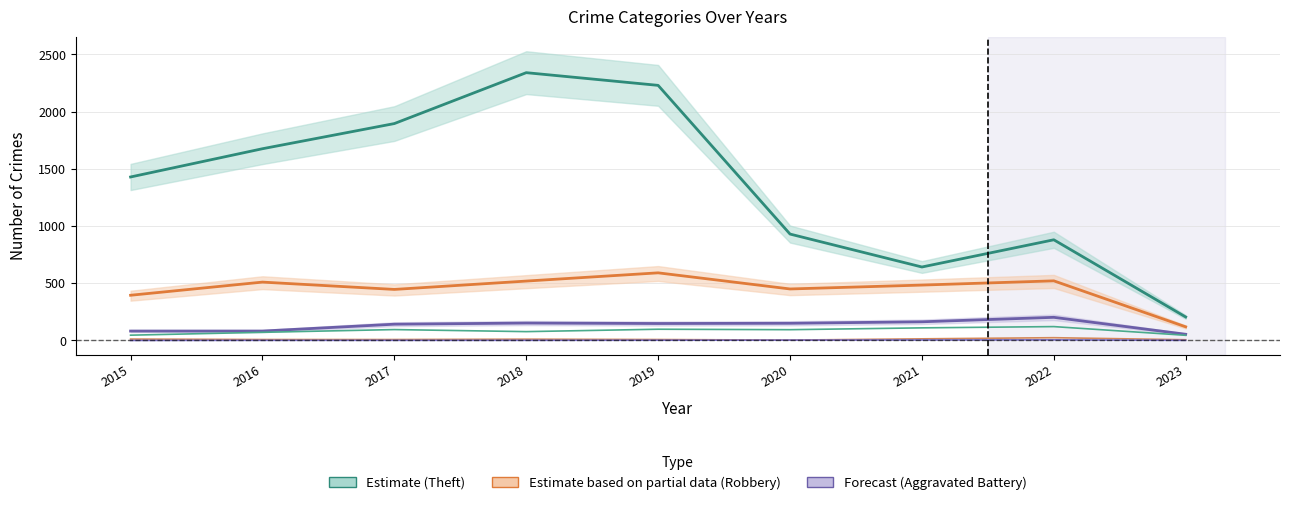

At which label is Homicide closest to 2?

2019